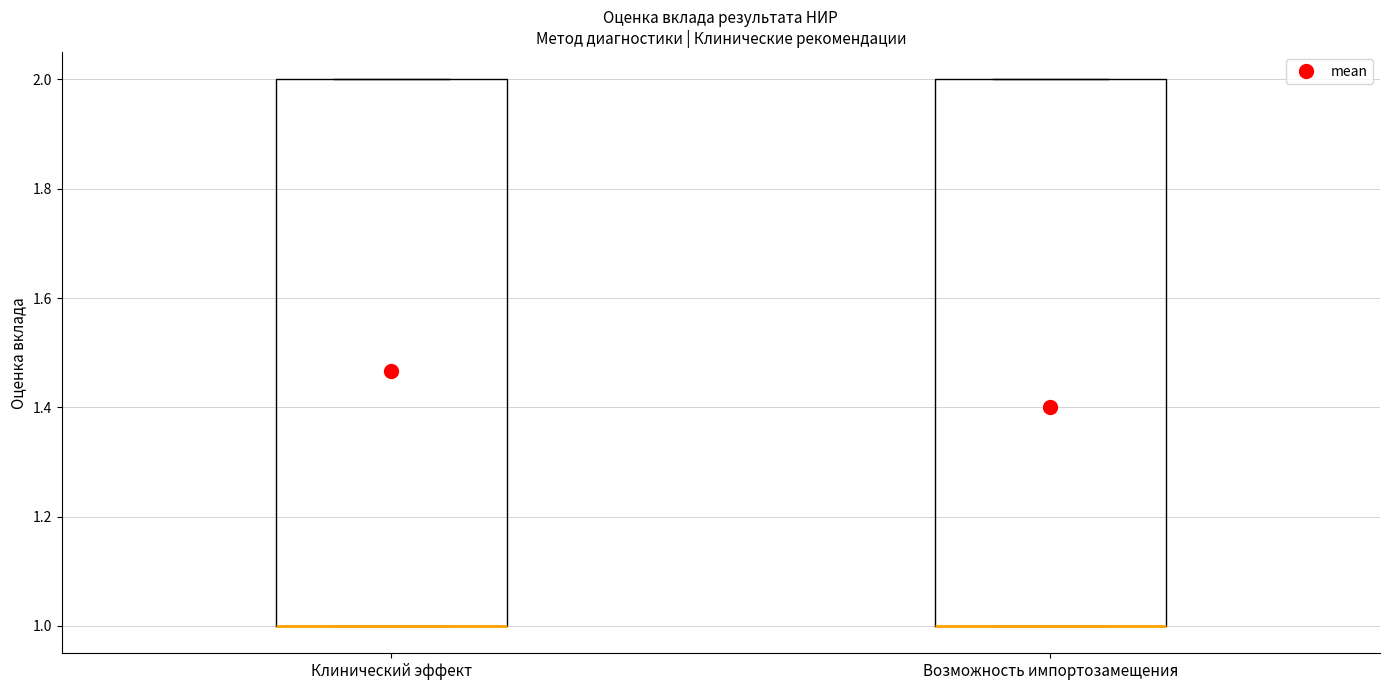

Reading left to right, read every box against the y-axis: the position of its median line, the range the box covers, and the ends of its whiskers. The values are not printed on the chart, so give them approximately, as read against the axis.

Клинический эффект: median 1 (drawn on the box's lower edge), box 1 to 2, whiskers 1 to 2
Возможность импортозамещения: median 1 (drawn on the box's lower edge), box 1 to 2, whiskers 1 to 2